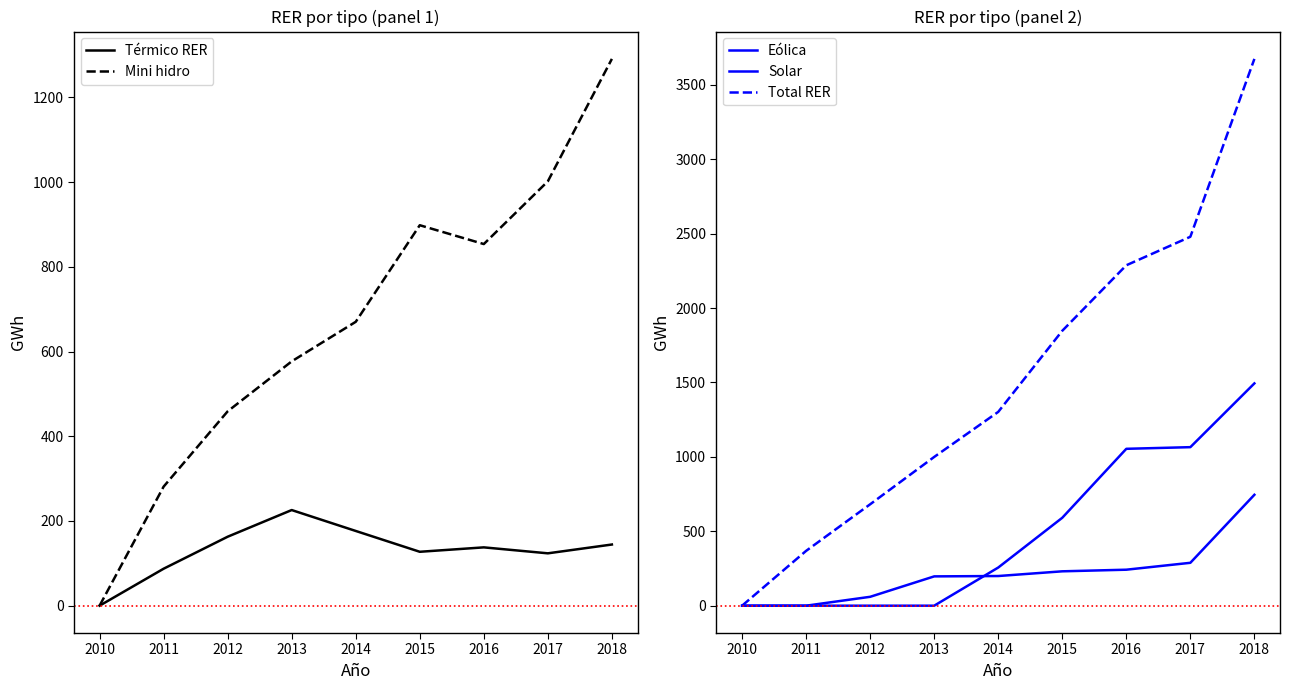

What is the total value across all series at 2018?

7348.3